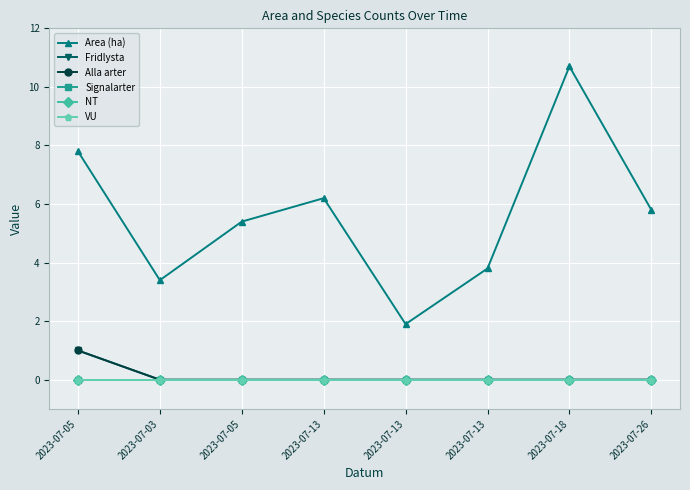

True or false: Area (ha) and Signalarter intersect in this chart.

False